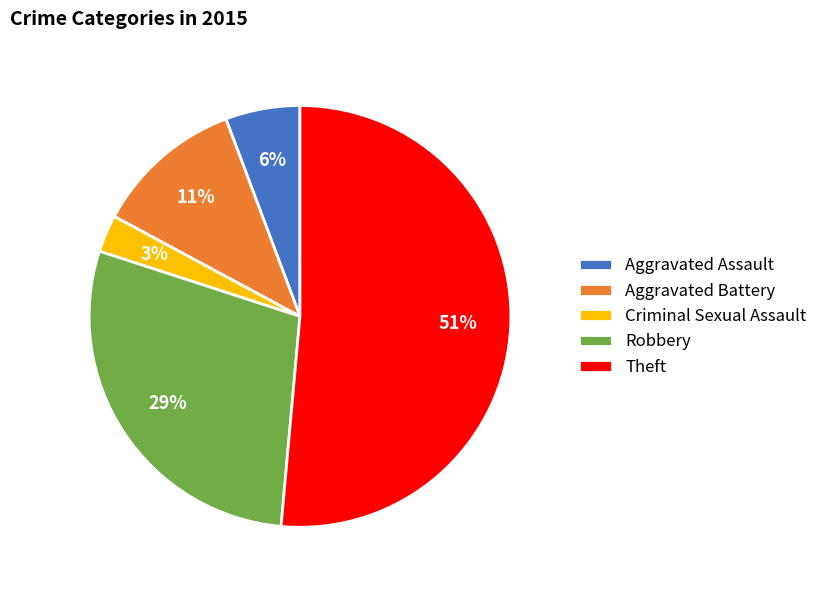

Which slice is the smallest?

Criminal Sexual Assault